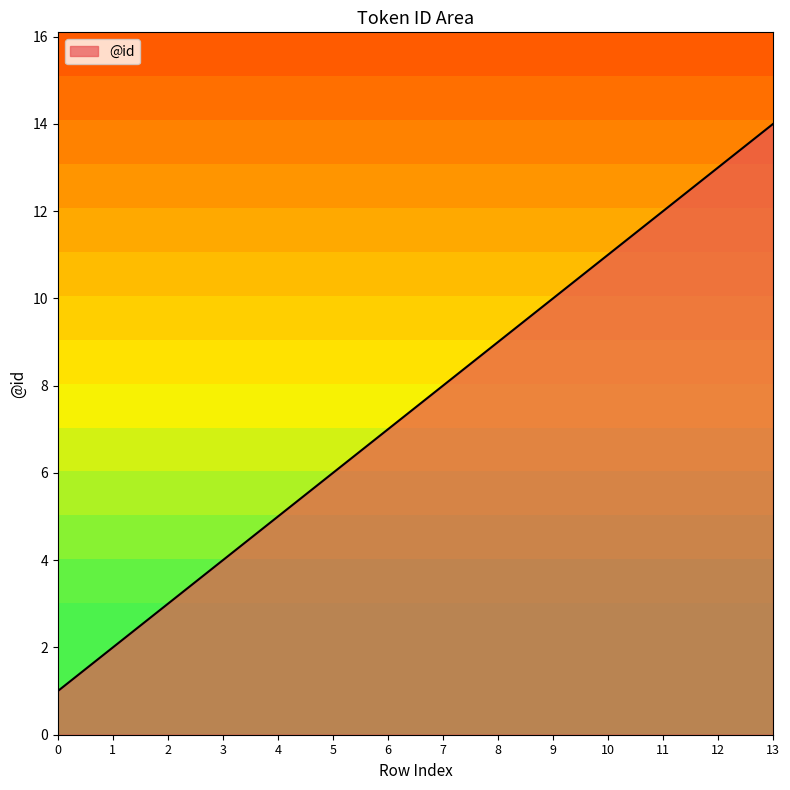

Is it true that the value at 13 is 14?

True